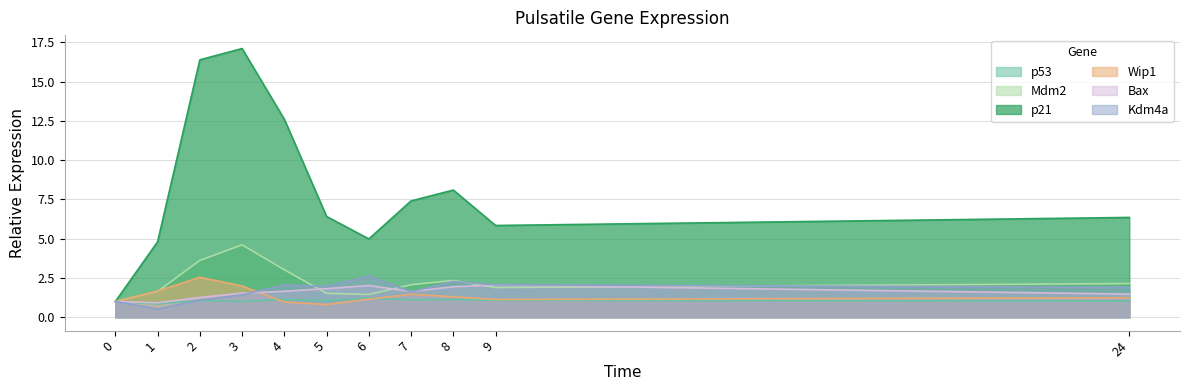

What is the difference between the Bax values at 5 and 9?

0.2